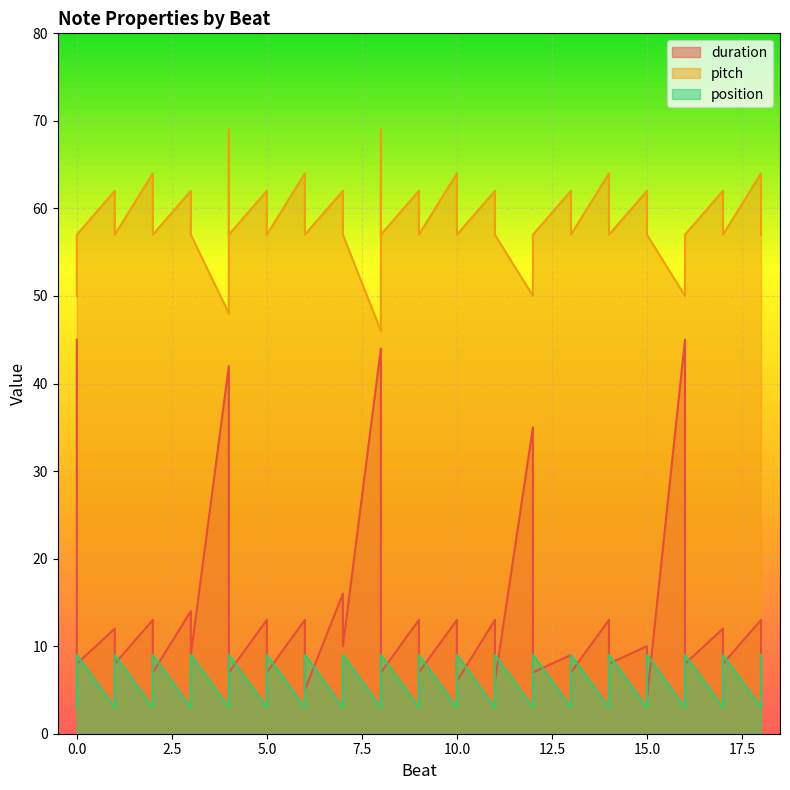

What is the lowest value of the duration series?

4